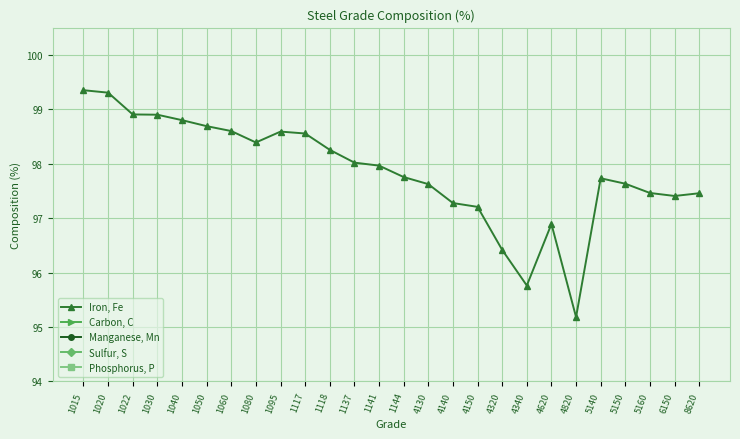

What is the approximate value of Sulfur, S at 1060?

0.1